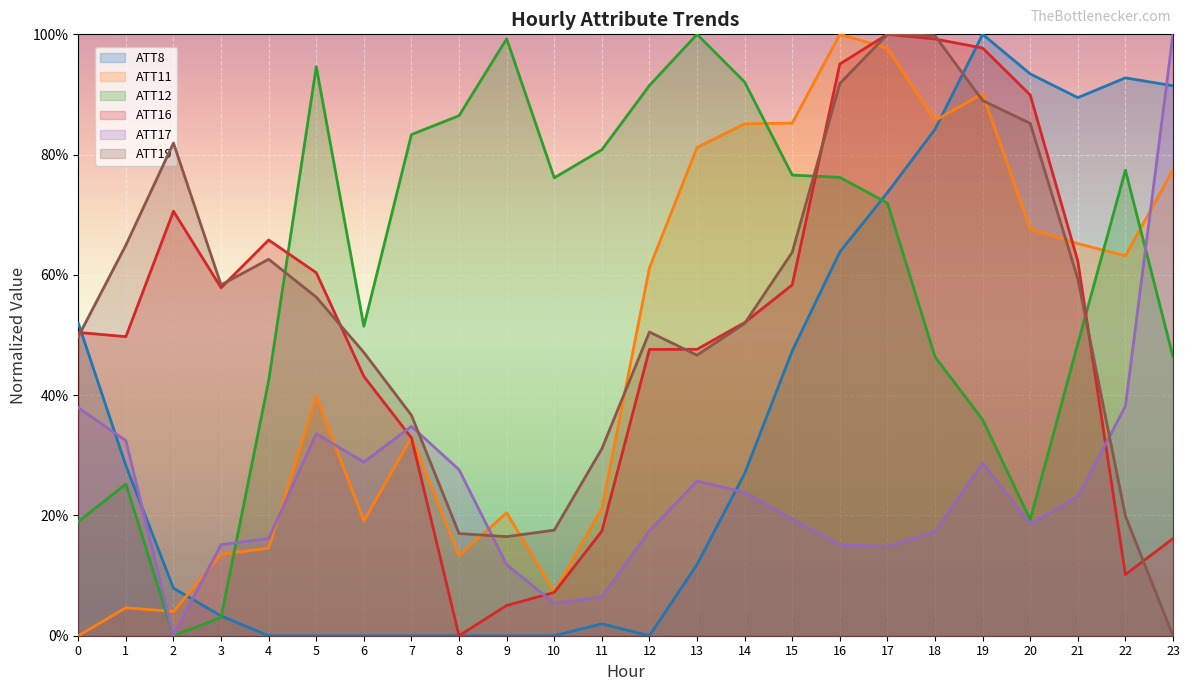

Which label corresponds to the largest value in the chart?

19